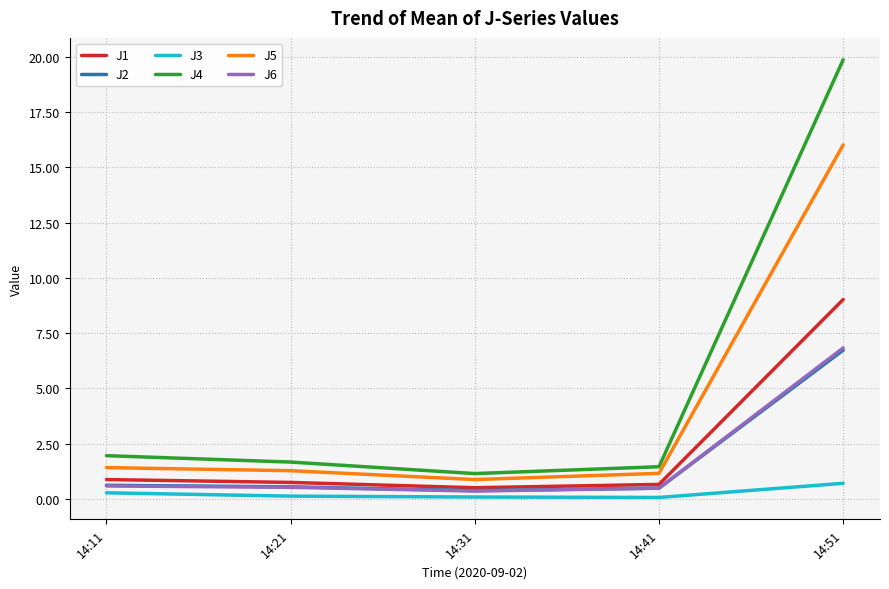

True or false: J3 and J1 intersect in this chart.

False